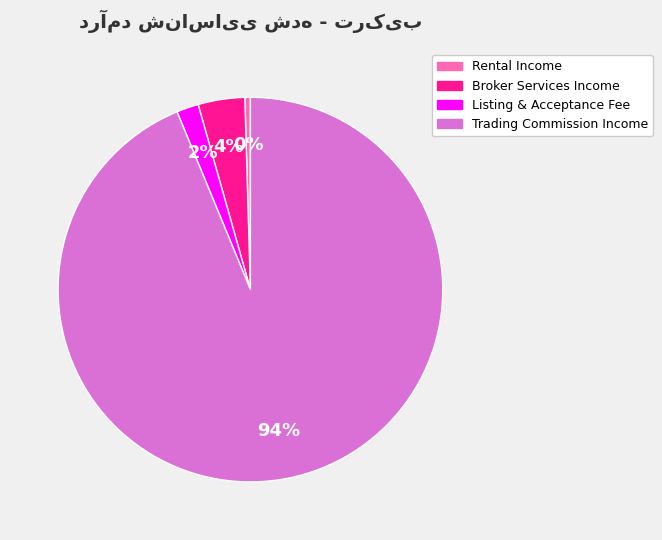

To the nearest percent, what is the average slice percentage?

25%